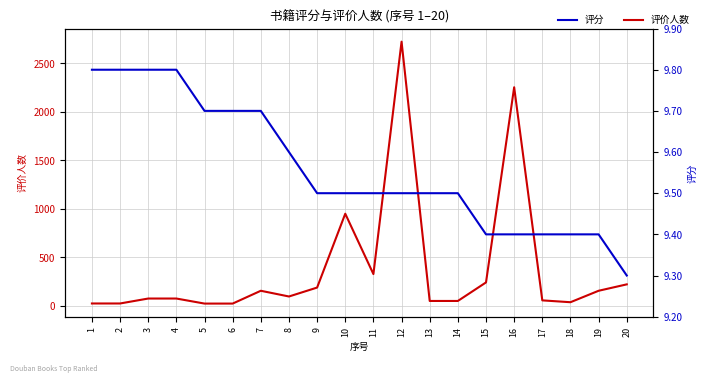

Reading right to left, what are all the values shown in this chart?

评价人数: 223.0	157.0	39.0	58.0	2254.0	243.0	52.0	52.0	2724.0	329.0	951.0	190.0	98.0	157.0	25.0	25.0	77.0	77.0	26.0	26.0
评分: 9.3	9.4	9.4	9.4	9.4	9.4	9.5	9.5	9.5	9.5	9.5	9.5	9.6	9.7	9.7	9.7	9.8	9.8	9.8	9.8